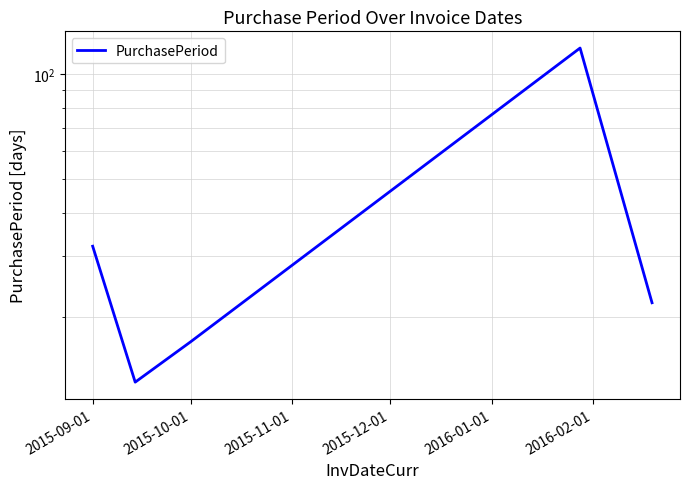

Where does the data first go above 22?

2015-09-01